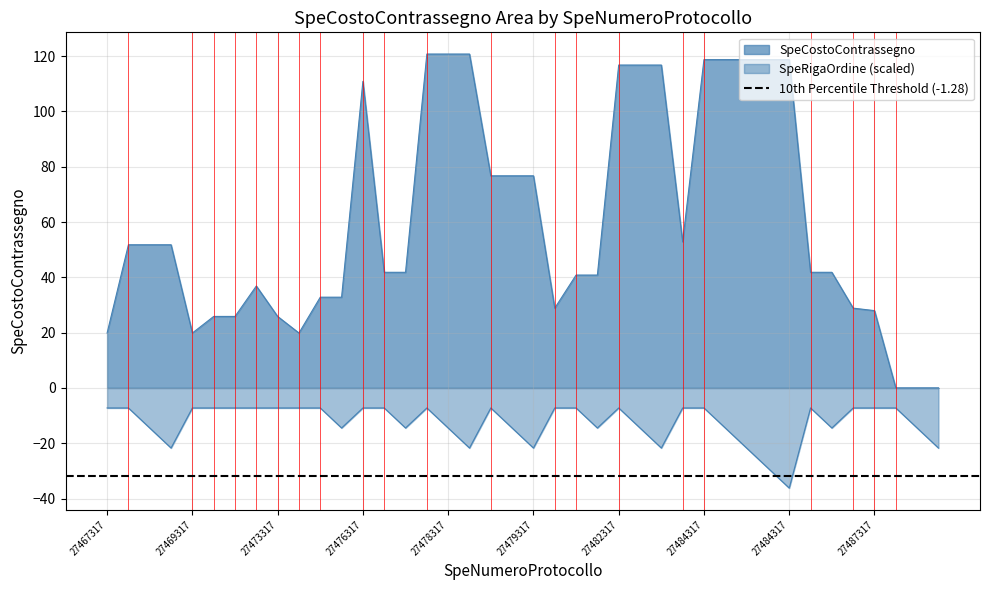

What is the difference between the maximum and minimum values in the SpeRigaOrdine series?

29.0